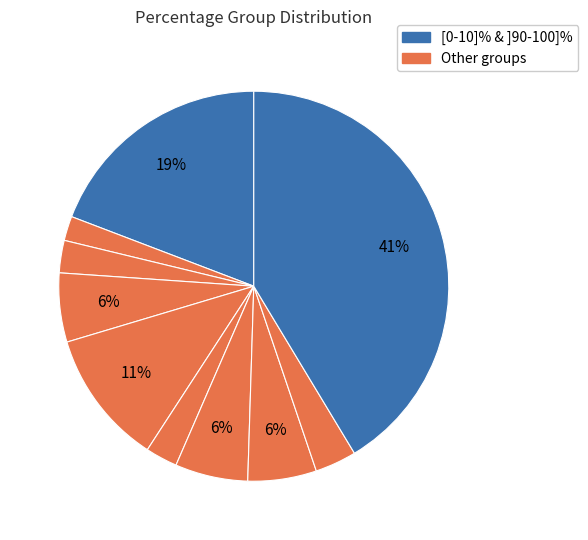

How many slices are in this pie chart?

10